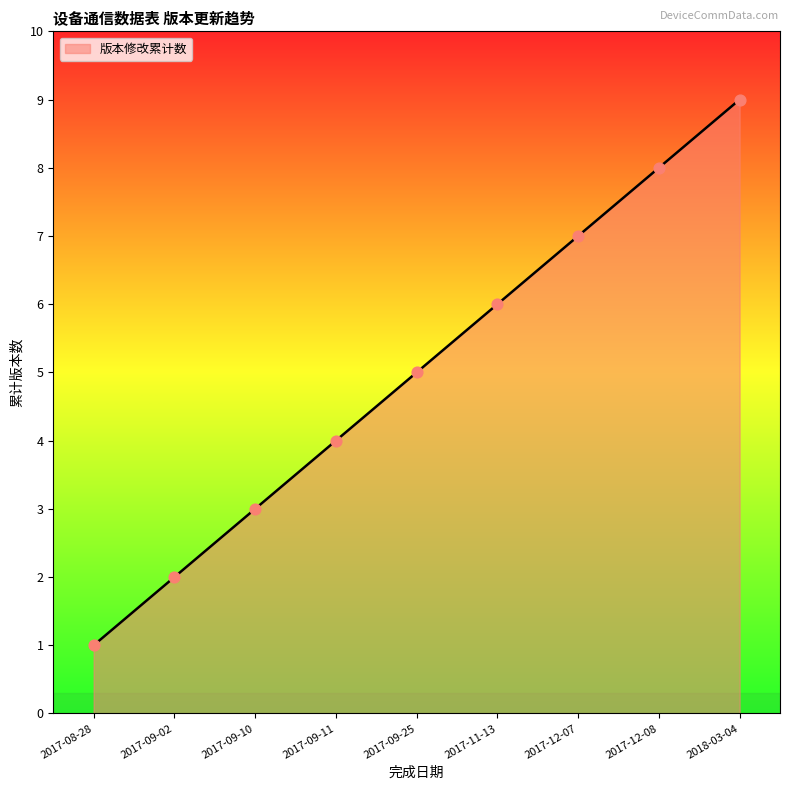

Between 2017-09-10 and 2017-09-25, which is larger?

2017-09-25